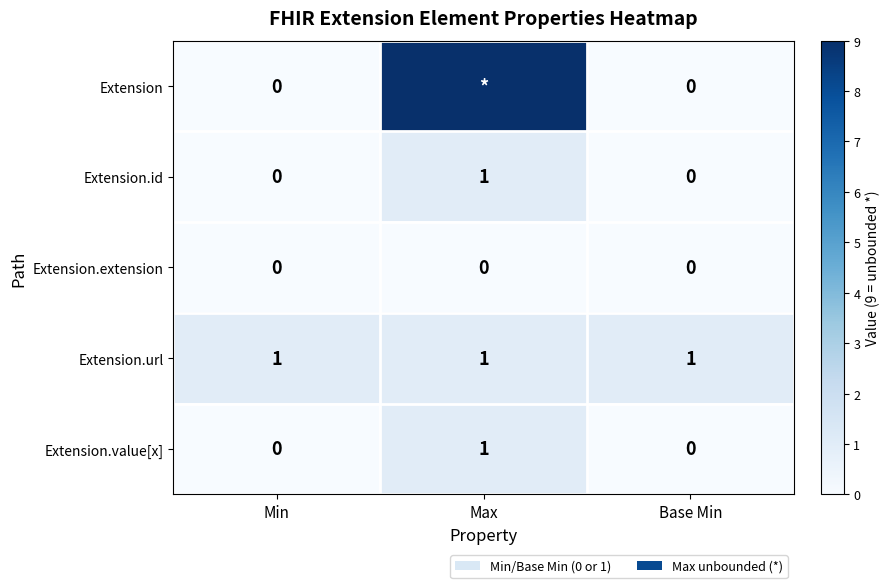

What is the highest value of the Extension.url series?

1